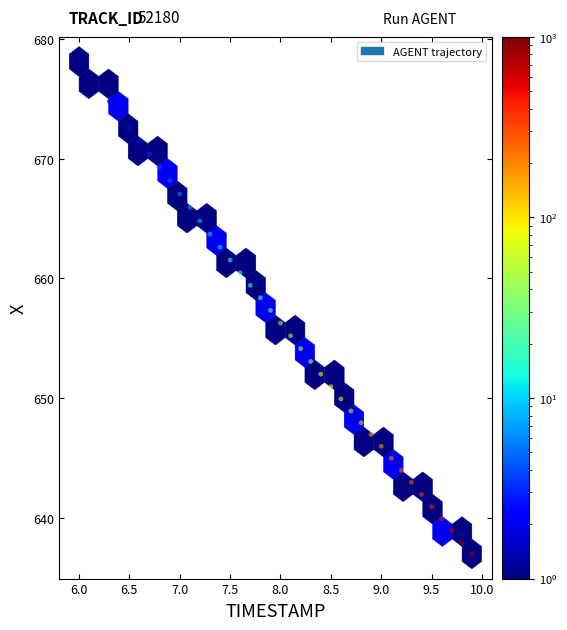

What is the range of Y values (max minus min)?

41.1